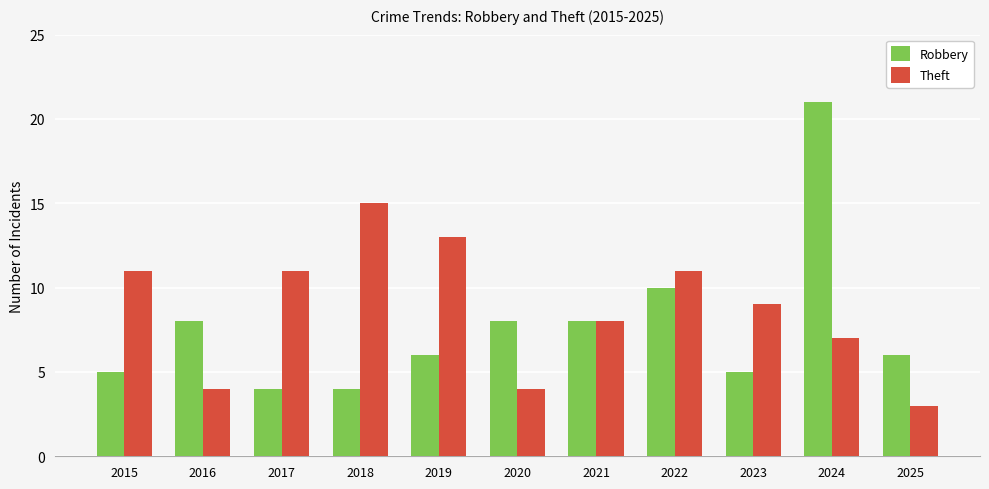

What is the total value across all series at 2016?

12